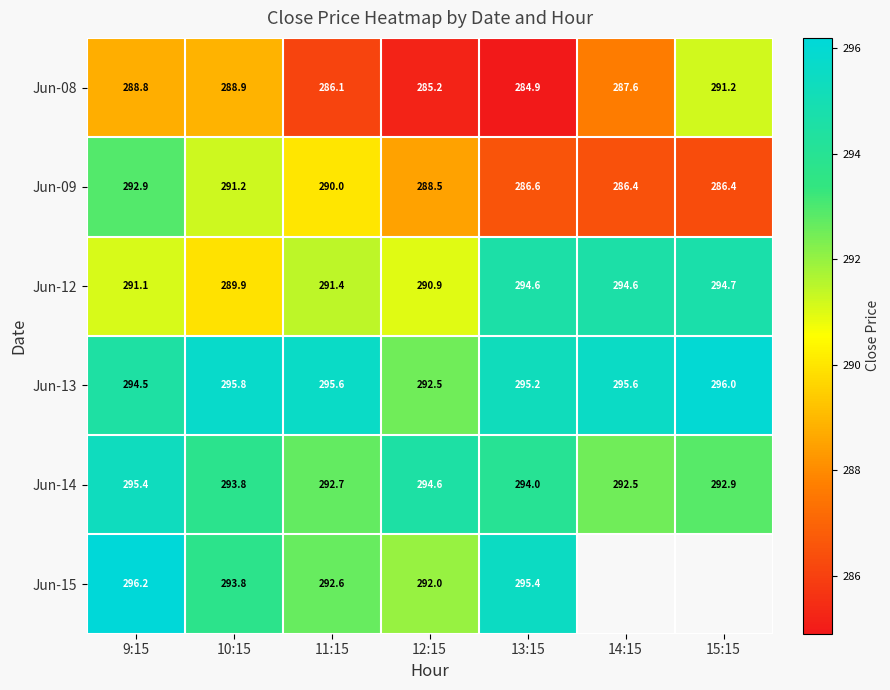

At 9:15, list the series in order from largest to smallest.

Jun-15, Jun-14, Jun-13, Jun-09, Jun-12, Jun-08